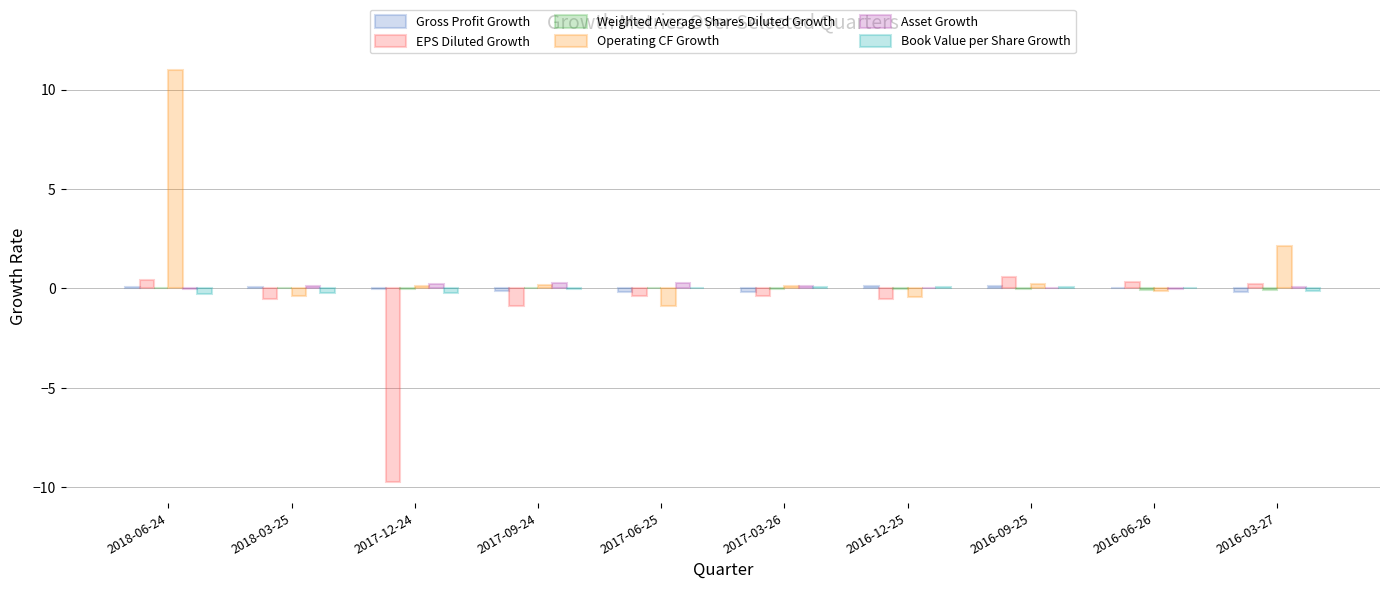

What is the greatest value displayed?

11.0